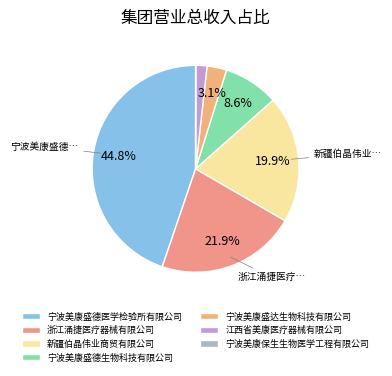

To the nearest percent, what is the difference between the largest and smallest slice percentages?

45%